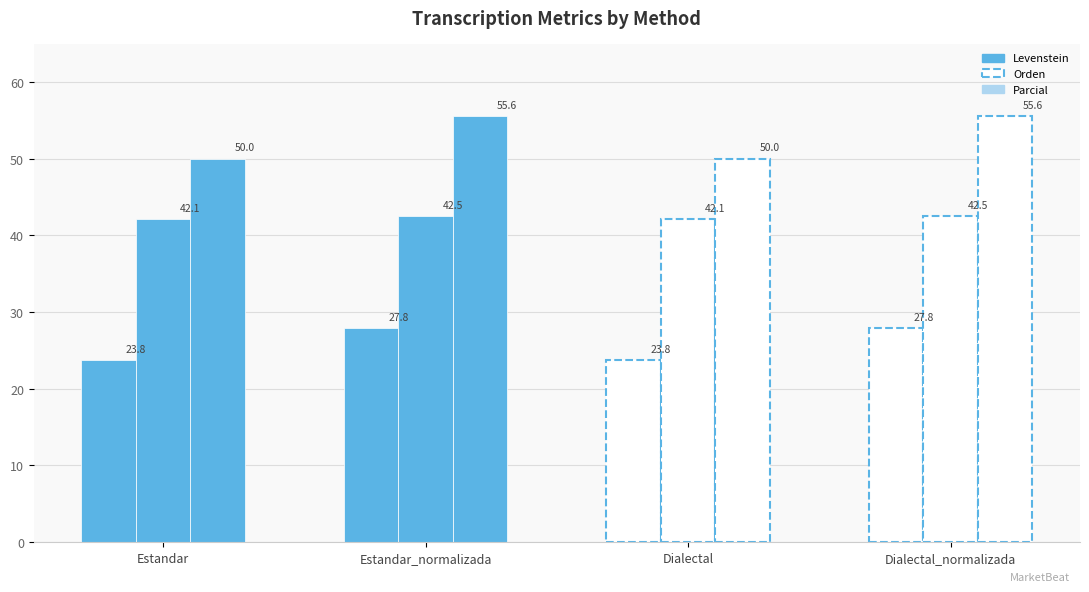

Rank the series at Estandar from lowest to highest value.

Levenstein, Orden, Parcial